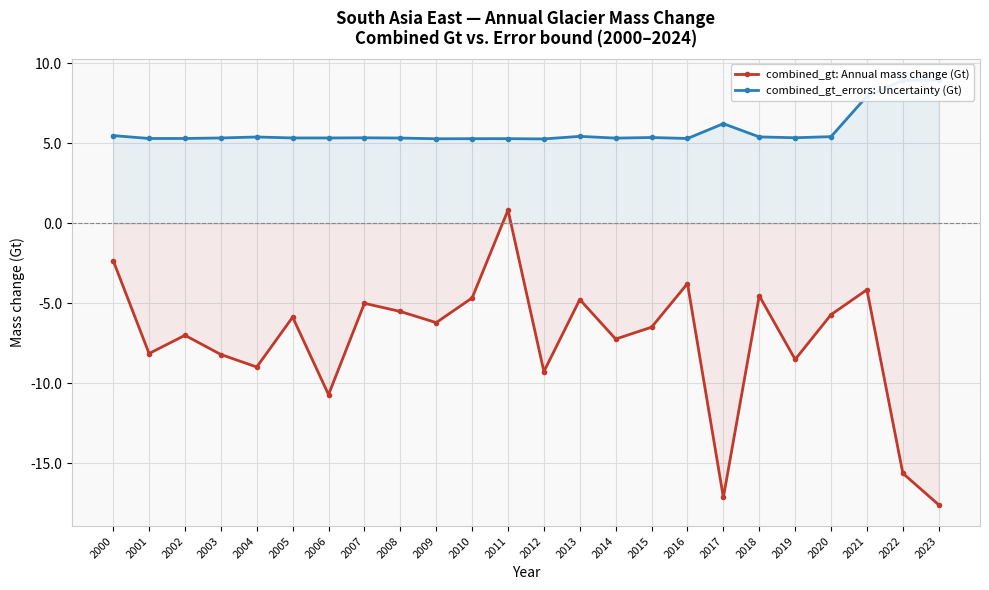

List the series in order of their overall mean, highest first.

combined_gt_errors: Uncertainty (Gt), combined_gt: Annual mass change (Gt)